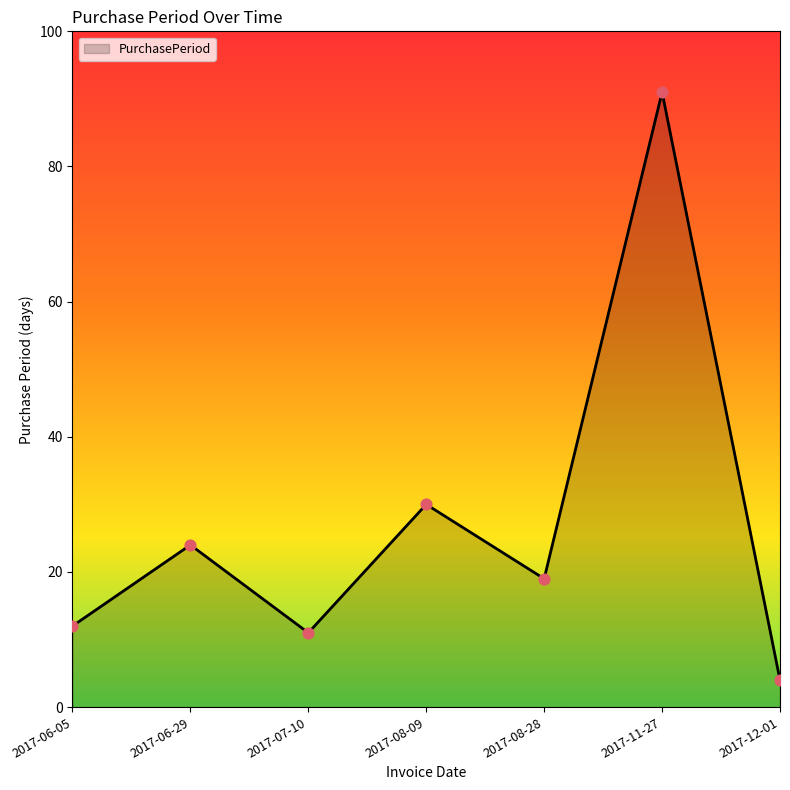

What is the change in value from 2017-07-10 to 2017-11-27?

+80